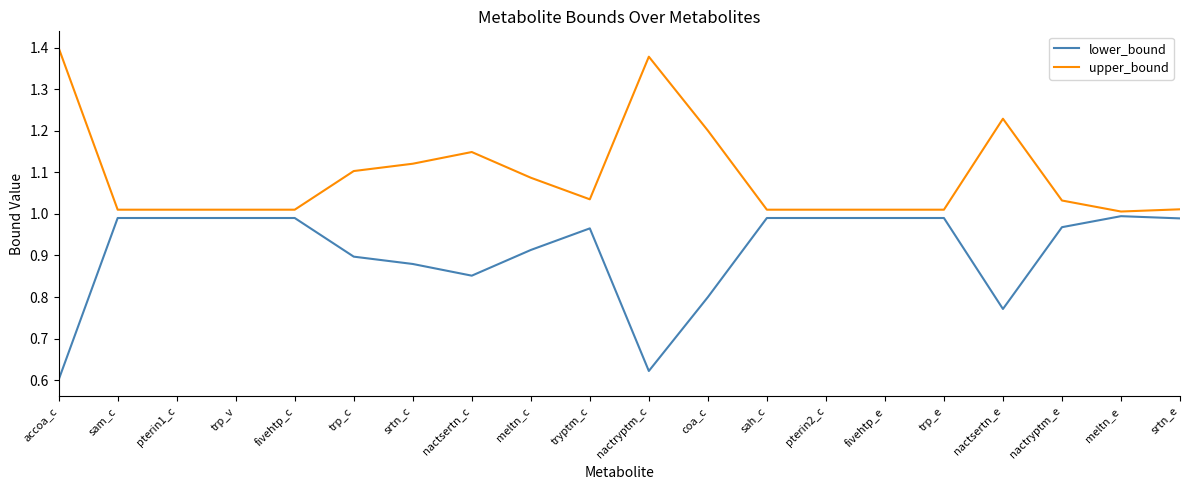

List the series in order of their overall mean, highest first.

upper_bound, lower_bound